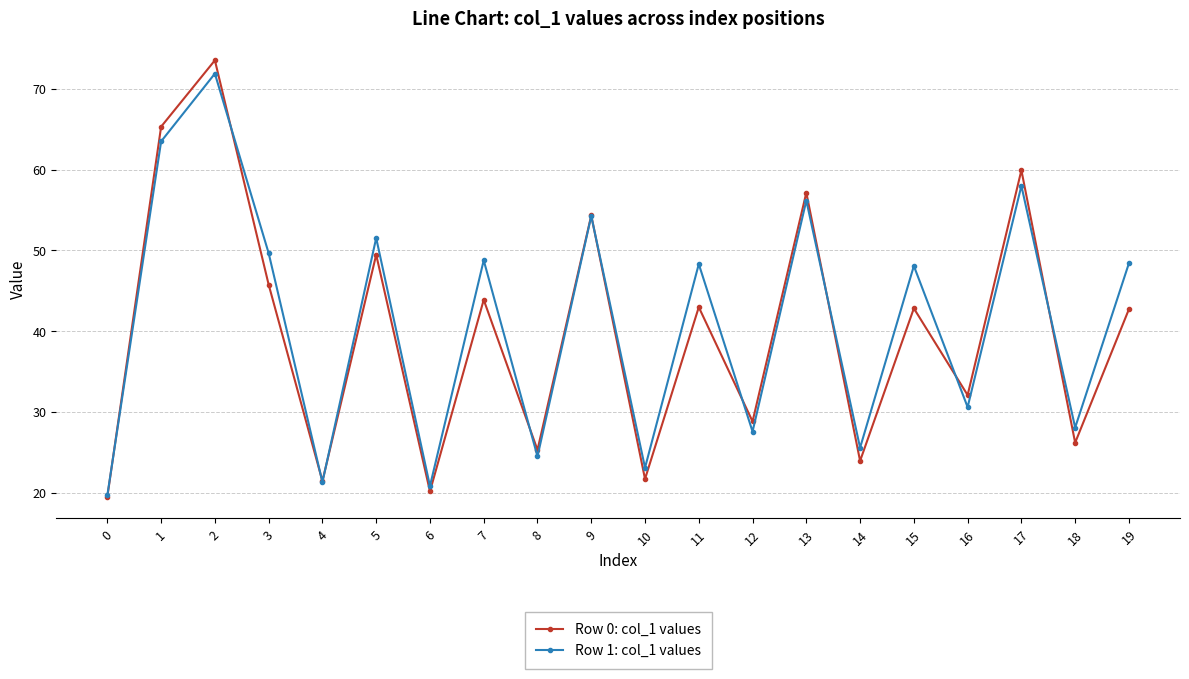

What are all the series names shown in the legend?

Row 0: col_1 values, Row 1: col_1 values